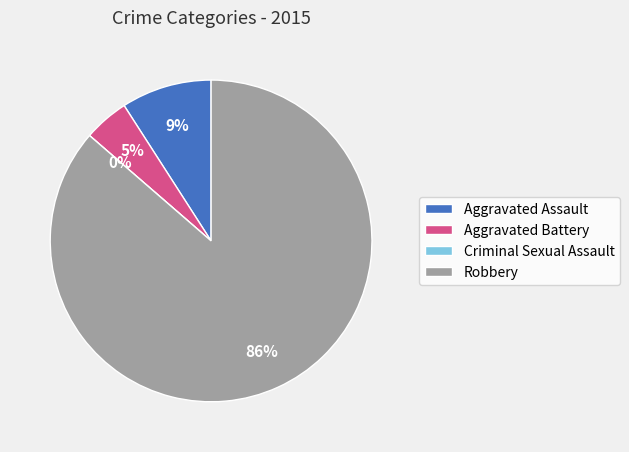

What is the largest slice in the pie chart?

Robbery